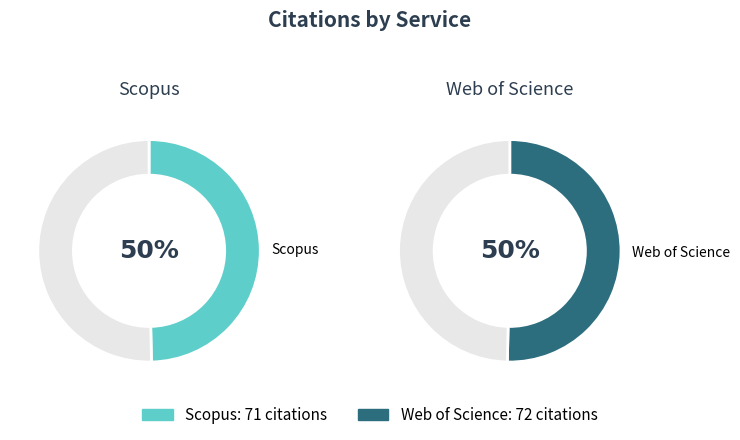

True or false: Scopus accounts for 50% of the total.

True